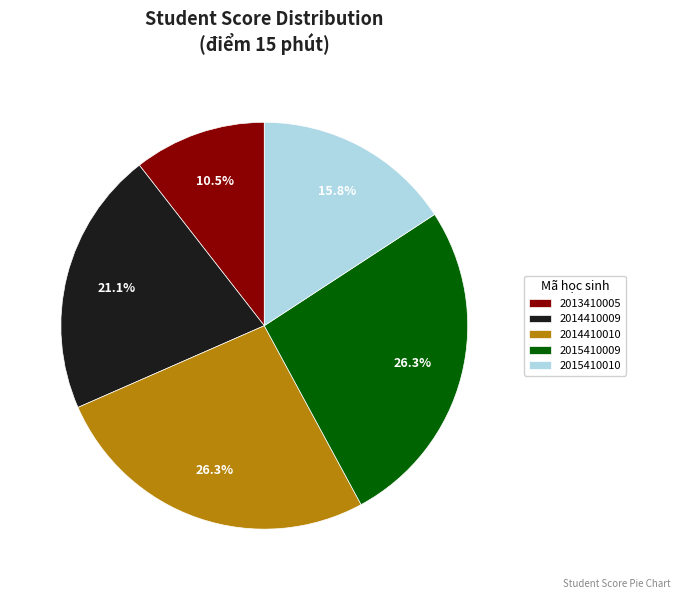

To the nearest percent, what is the difference between the 2015410010 and 2014410009 slice percentages?

5%